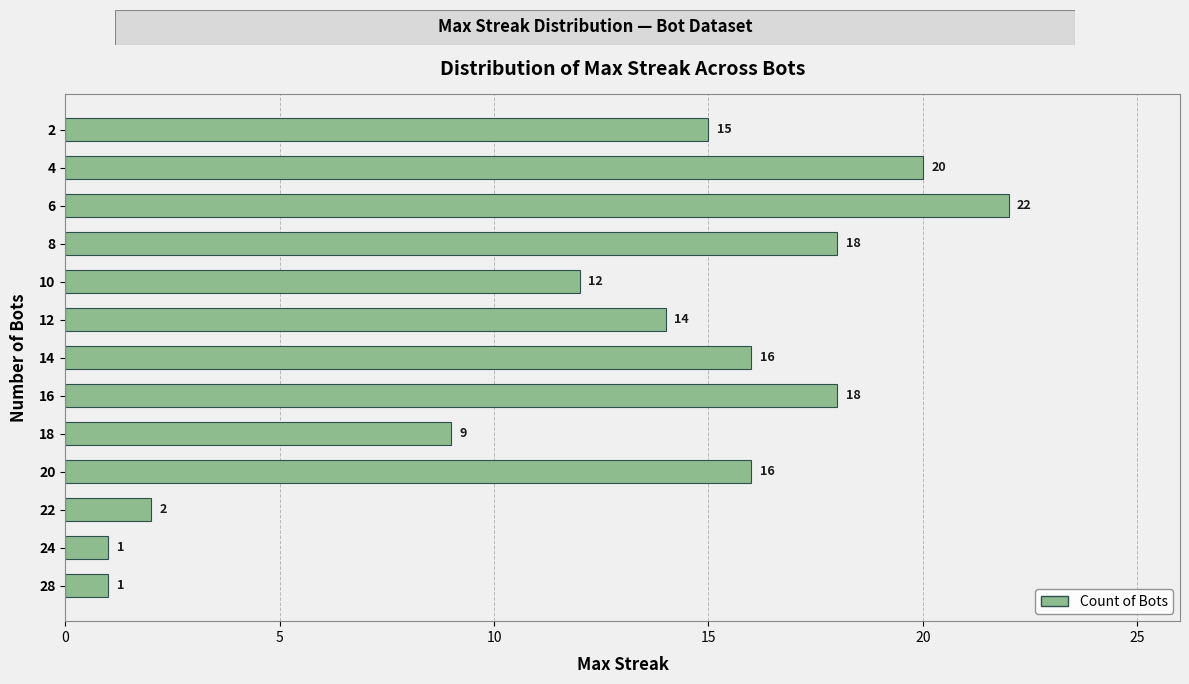

What is the ratio of the value at 16 to the value at 4?

0.9